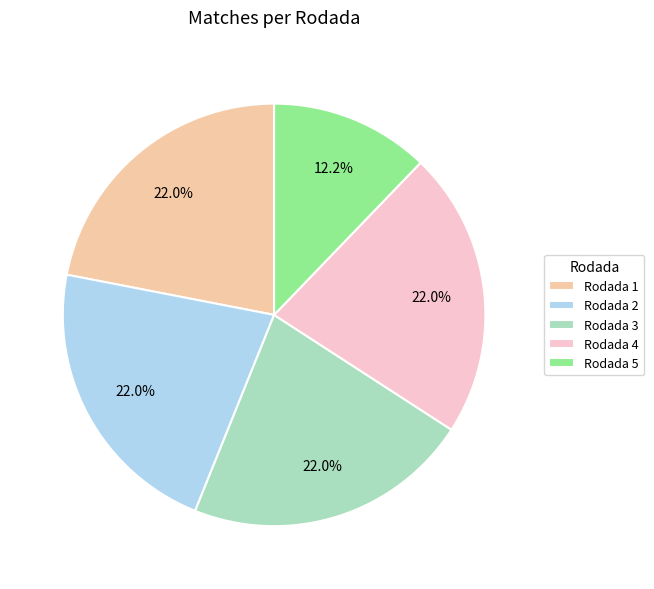

To the nearest percent, what percentage of the pie is Rodada 3?

22%